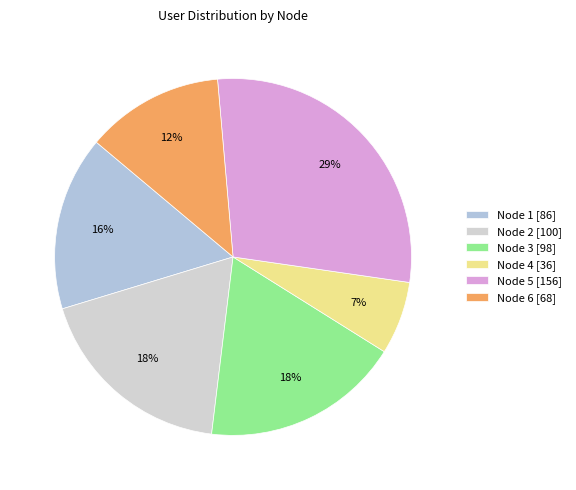

Is the sum of Node 5 and Node 2 greater than half?

No